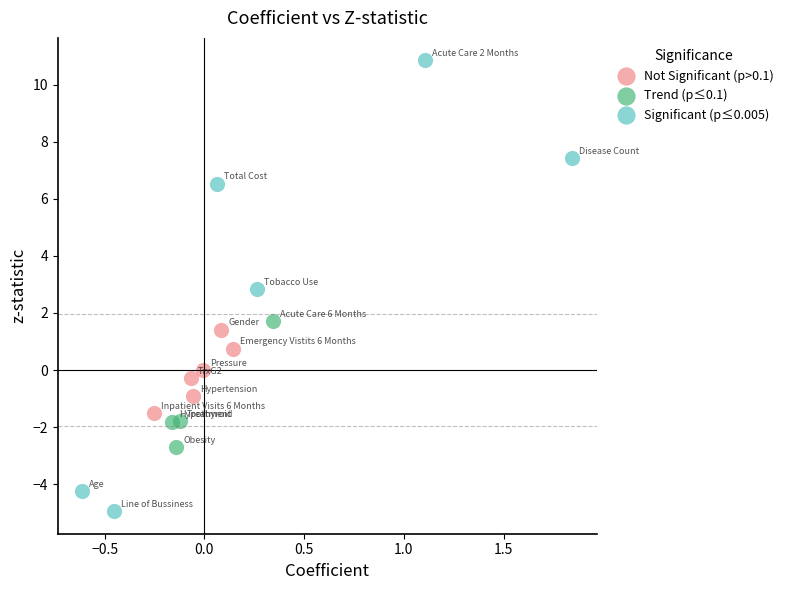

Which series has the largest Y range (max minus min)?

Significant (p≤0.005)